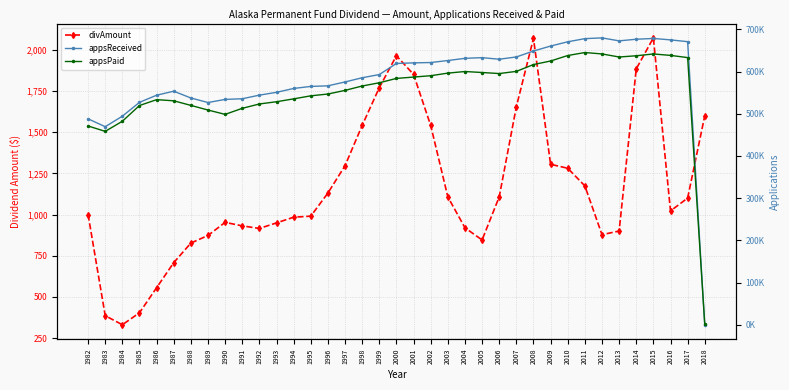

The appsPaid series shows 344.2 at 2018. True or false?

False